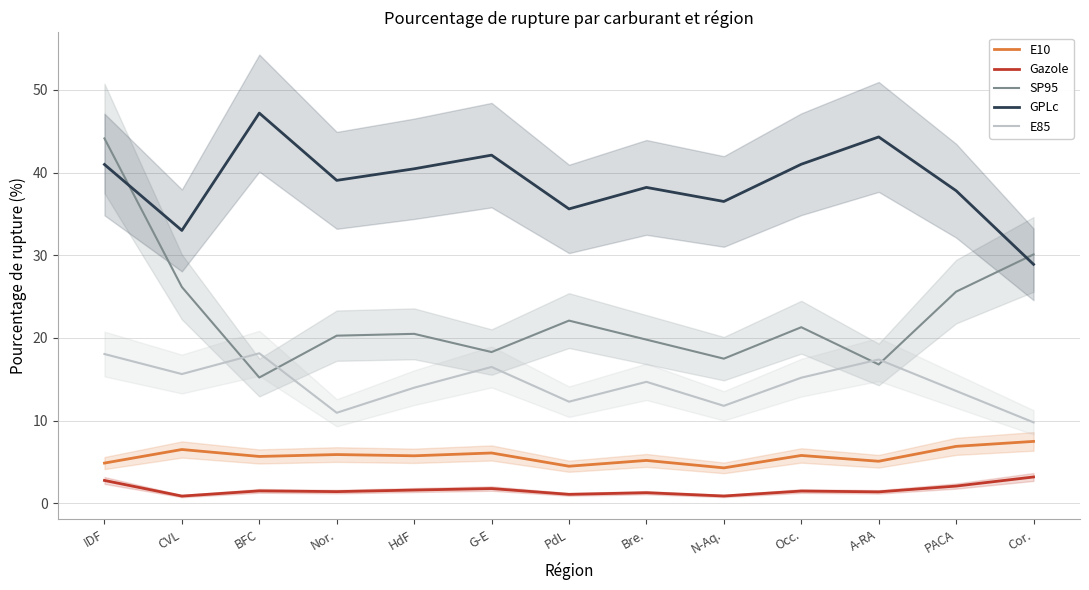

Which series changed the most between IDF and Nor.?

SP95